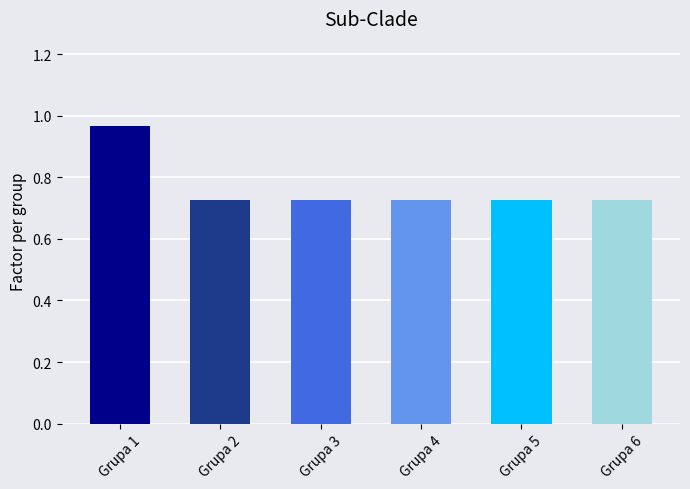

At which category does the chart reach its peak across all series?

Grupa 1